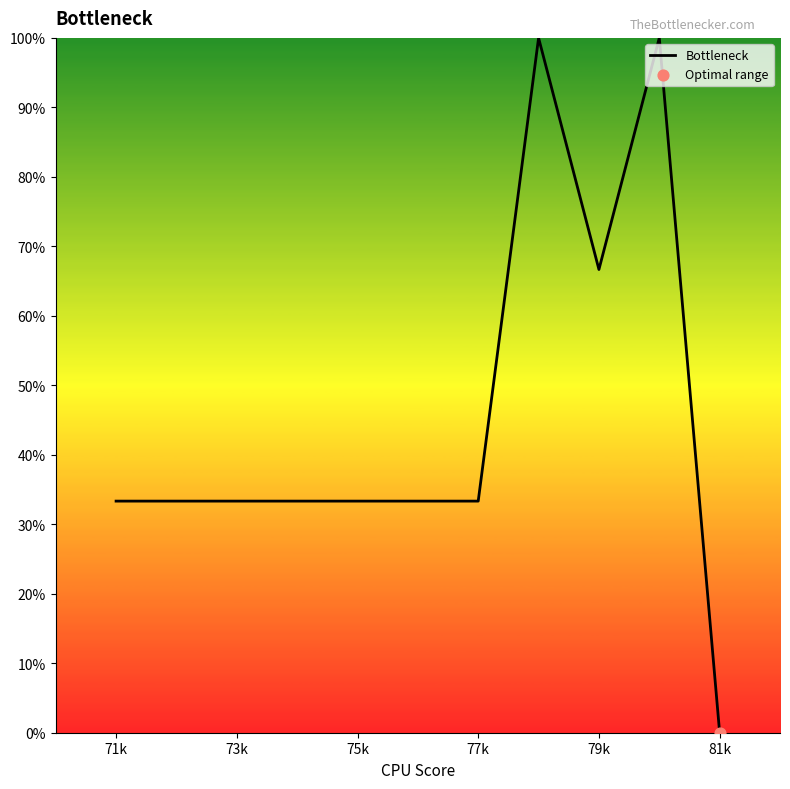

What is the maximum value shown in the chart?

100.0